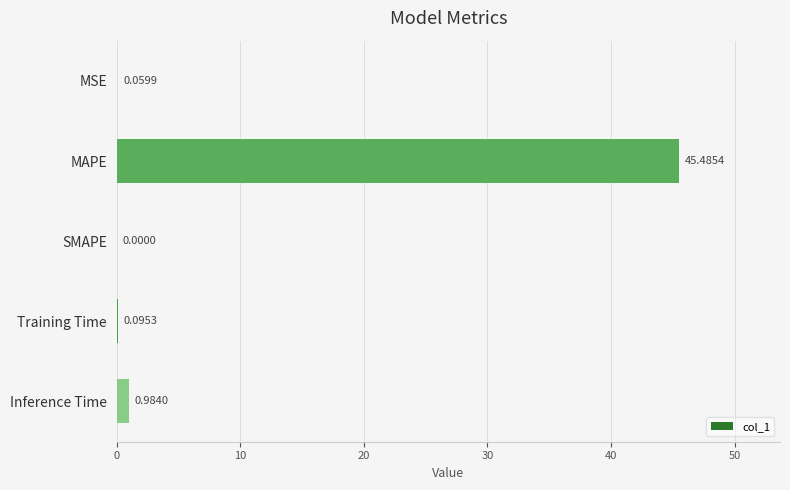

At which category does the chart reach its peak across all series?

MAPE